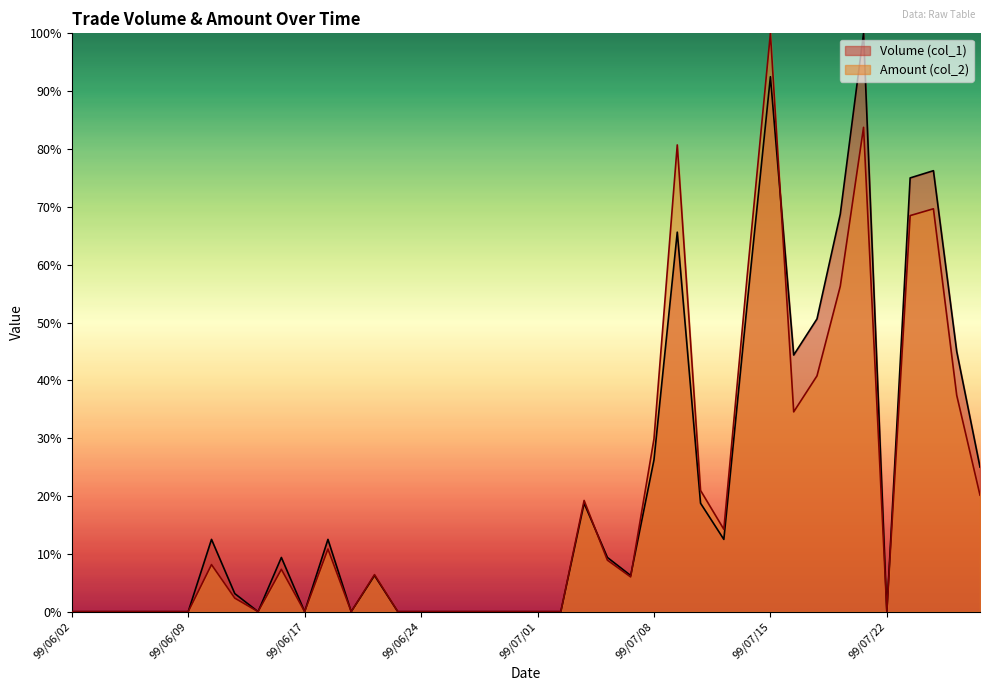

What is the sum of all Amount (col_2) values?

784.0